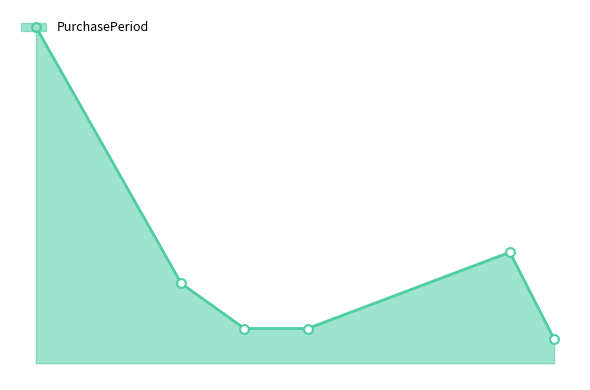

Does the chart have visible grid lines?

No